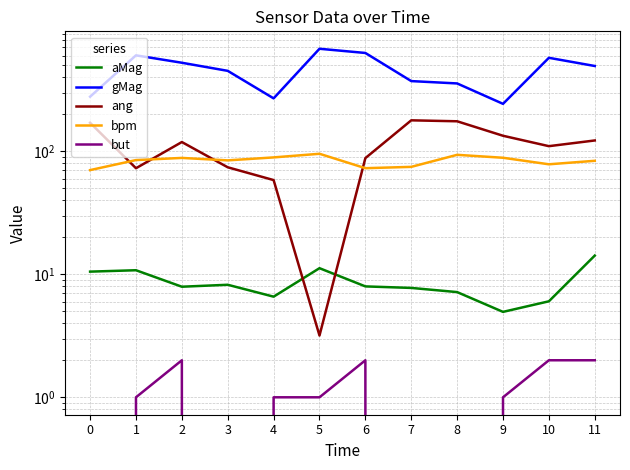

Reading left to right, list all the values displayed in this chart.

aMag: 0=10.5	1=10.8	2=7.9	3=8.2	4=6.6	5=11.2	6=8.0	7=7.7	8=7.2	9=4.9	10=6.0	11=14.2
gMag: 0=277.8	1=602.3	2=524.4	3=450.6	4=269.2	5=681.3	6=629.7	7=372.0	8=356.0	9=243.0	10=575.2	11=493.4
ang: 0=170.5	1=72.8	2=118.9	3=74.1	4=58.3	5=3.2	6=88.0	7=178.5	8=175.3	9=133.7	10=110.0	11=122.4
bpm: 0=70.3	1=84.8	2=88.3	3=84.3	4=89.1	5=95.4	6=72.9	7=74.7	8=93.6	9=88.6	10=78.4	11=83.7
but: 0=0.0	1=1.0	2=2.0	3=0.0	4=1.0	5=1.0	6=2.0	7=0.0	8=0.0	9=1.0	10=2.0	11=2.0